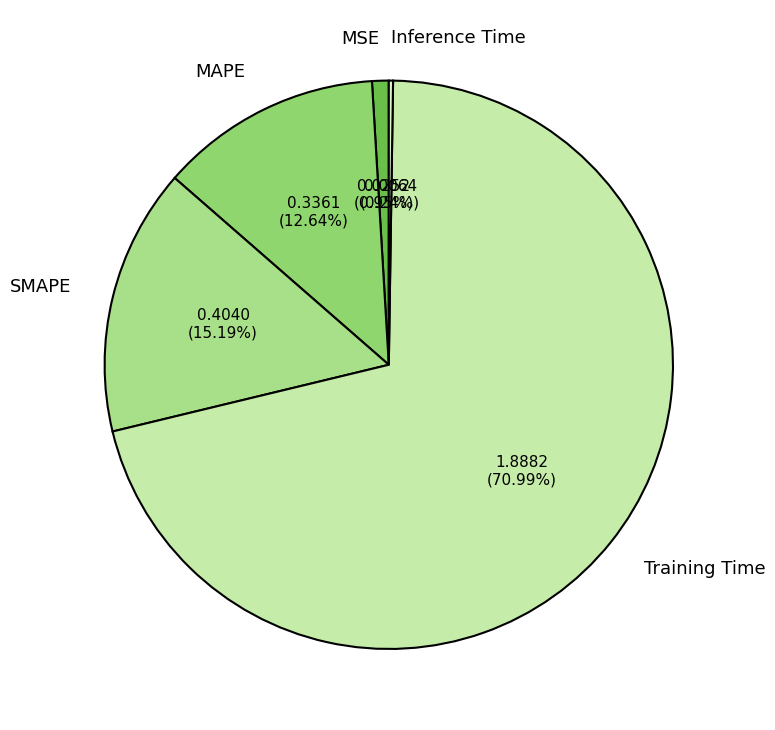

What percentage is the Training Time slice, to the nearest percent?

71%